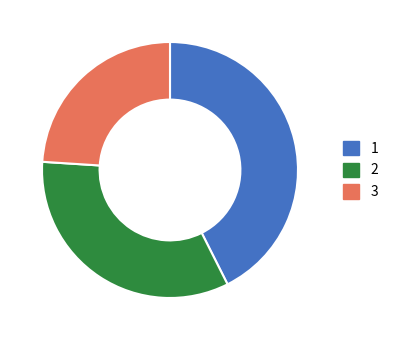

Which slice is the smallest?

3